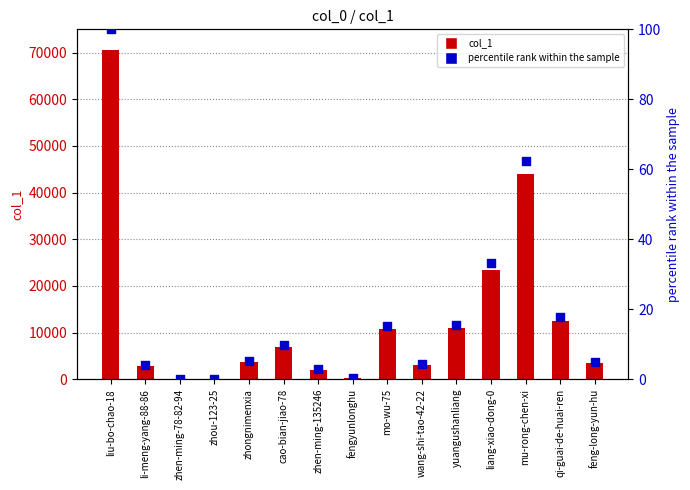

Which series reaches the maximum Y coordinate?

col_1